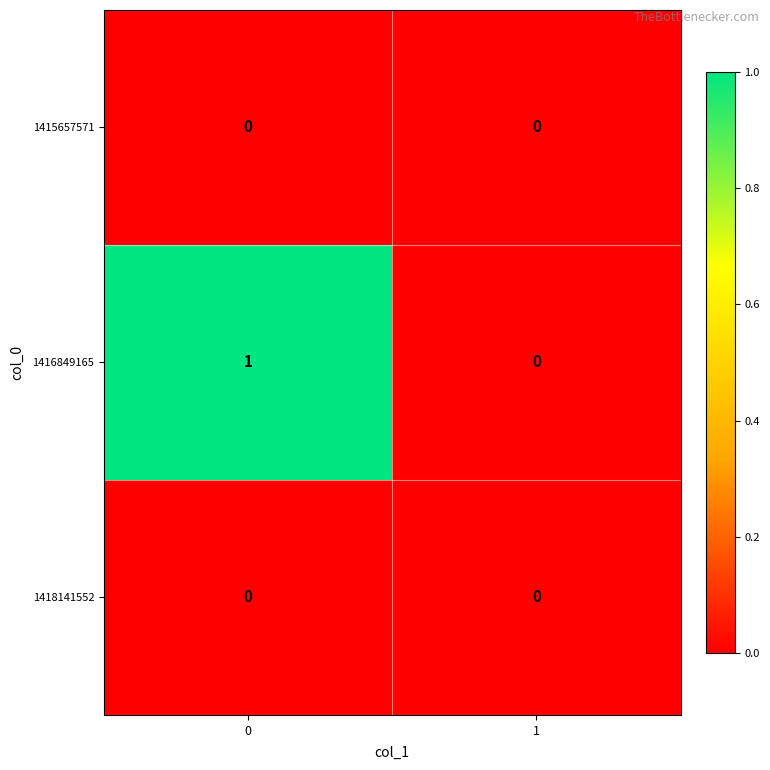

Which series has the largest range (max minus min)?

1416849165